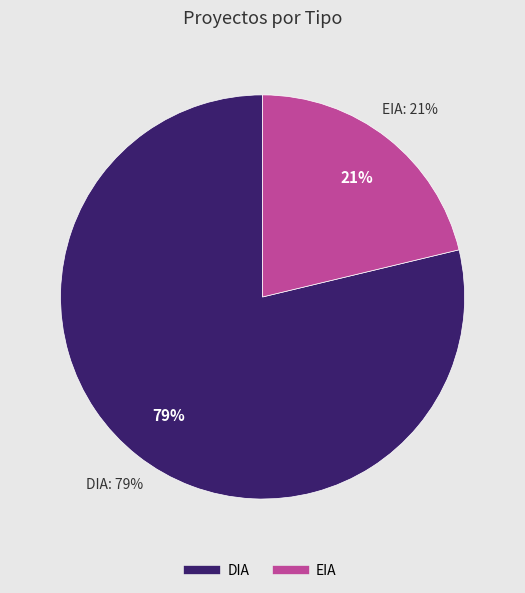

To the nearest percent, what is the combined percentage of DIA and EIA?

100%